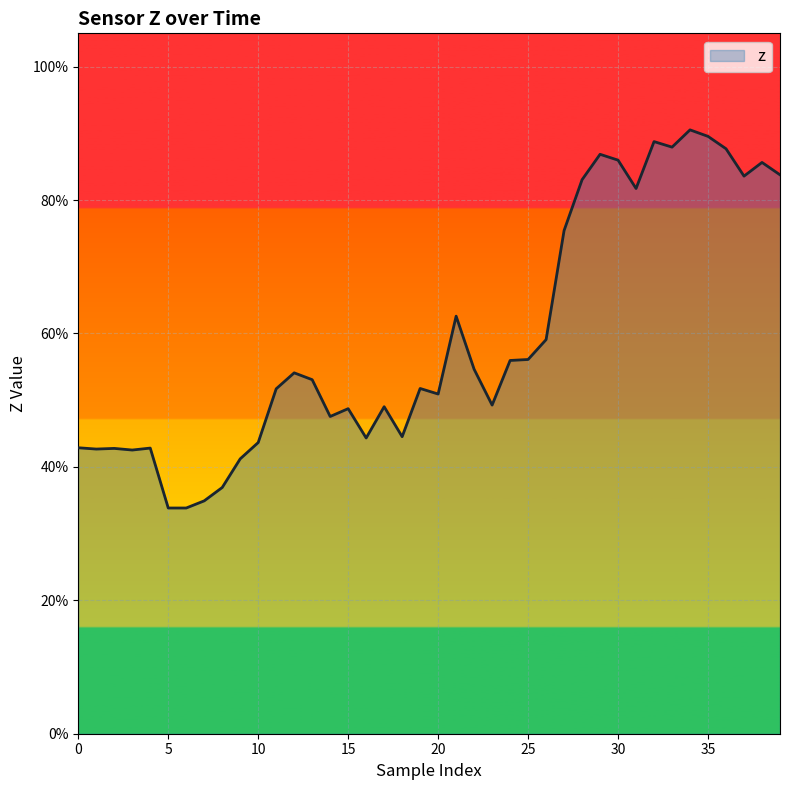

Does the chart have visible grid lines?

Yes